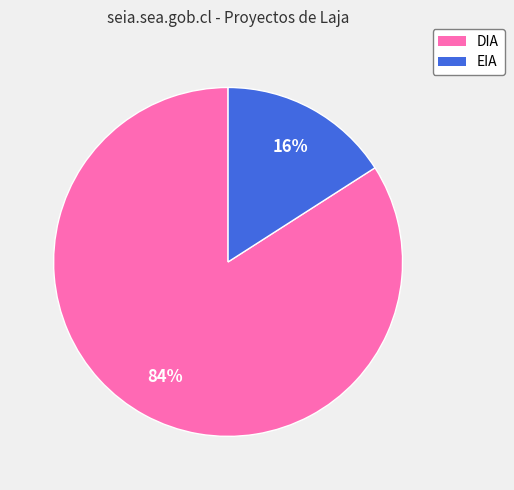

To the nearest percent, what is the difference between the DIA and EIA slice percentages?

68%